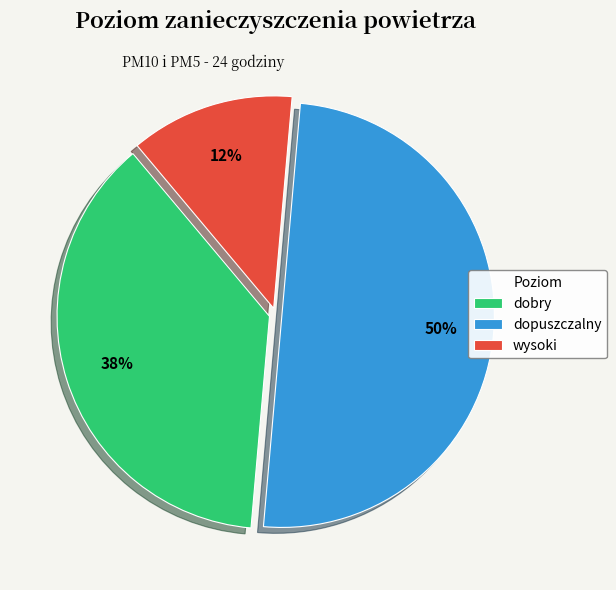

To the nearest percent, what is the average slice percentage?

33%